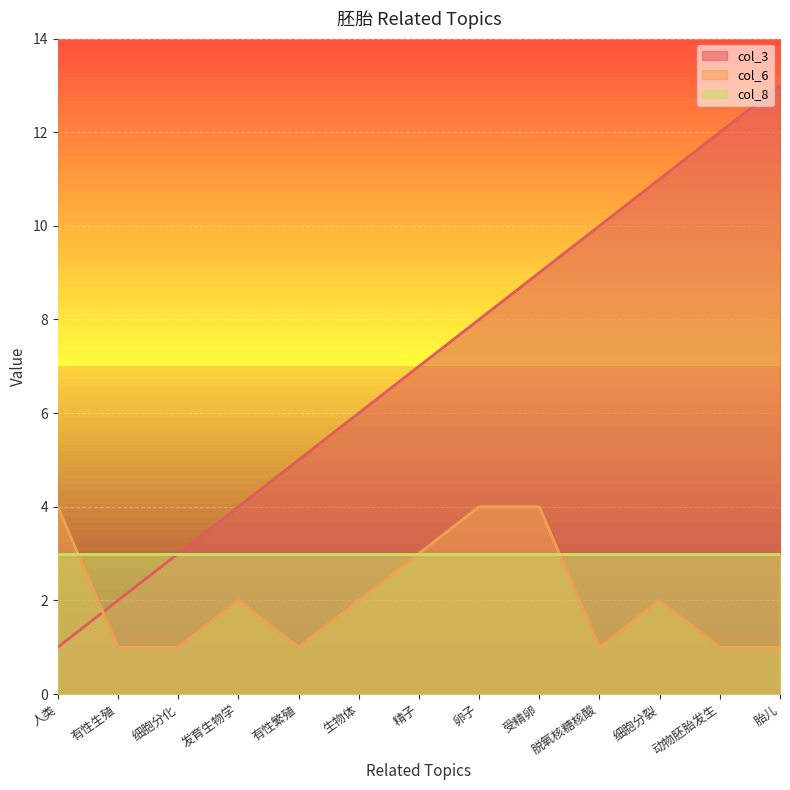

What is the sum of the col_6 values at 精子 and 卵子?

7